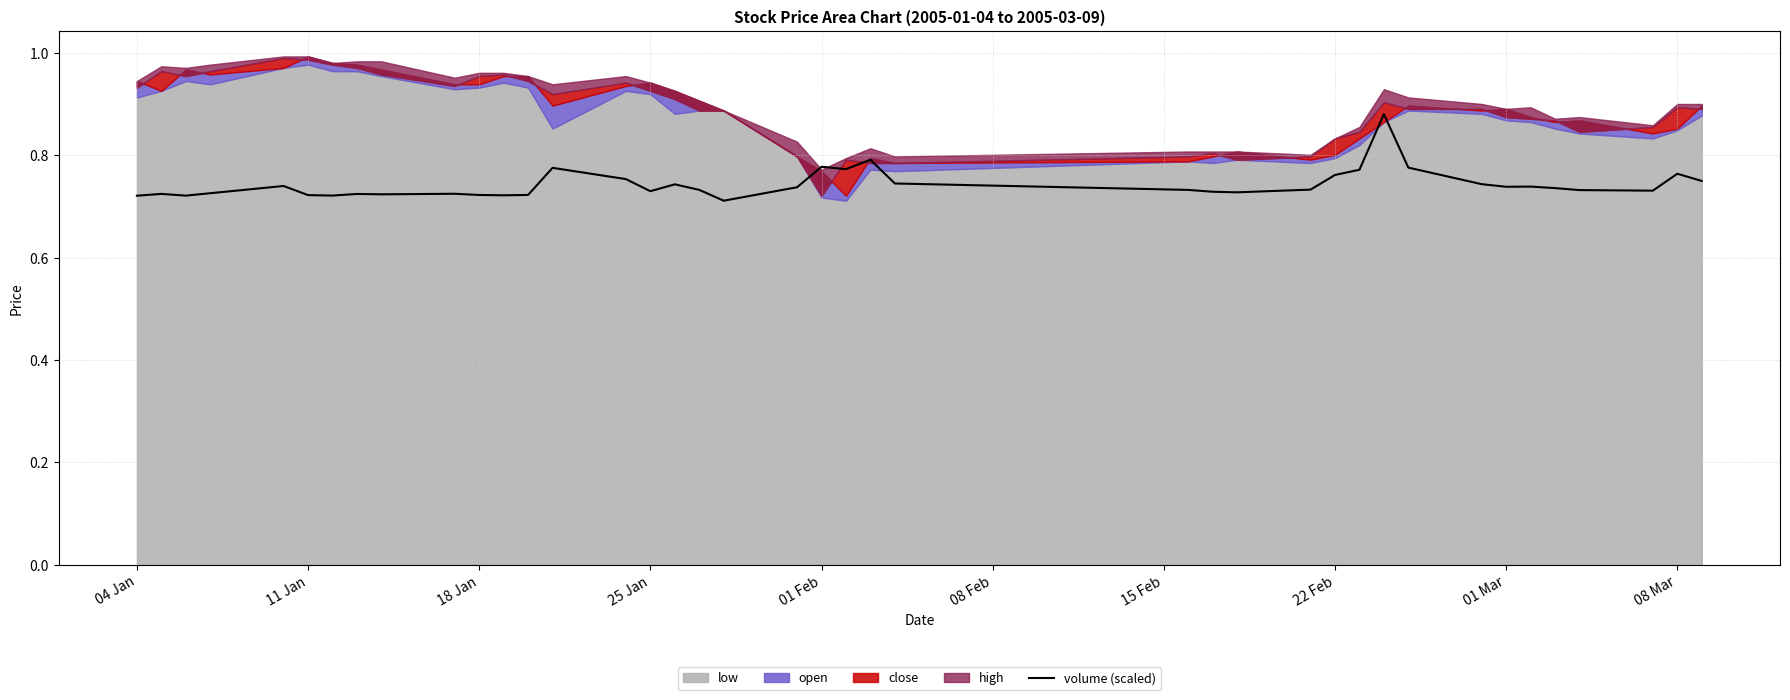

Reading left to right, what are all the values shown in this chart?

0.7	0.7	0.7	0.7	0.7	0.7	0.7	0.7	0.7	0.7	0.7	0.7	0.7	0.8	0.8	0.7	0.7	0.7	0.7	0.7	0.8	0.8	0.8	0.7	0.7	0.7	0.7	0.7	0.8	0.8	0.9	0.8	0.7	0.7	0.7	0.7	0.7	0.7	0.8	0.8